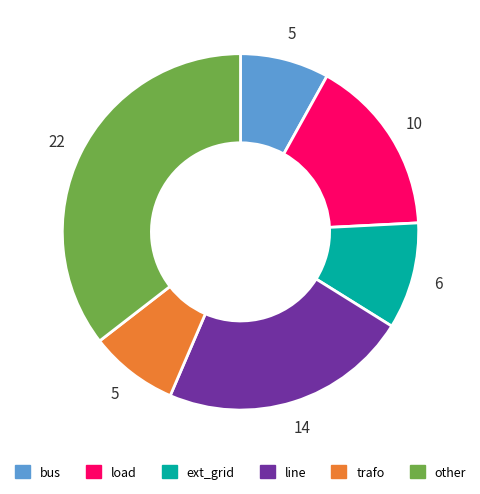

Does other account for over 50% of the chart?

No